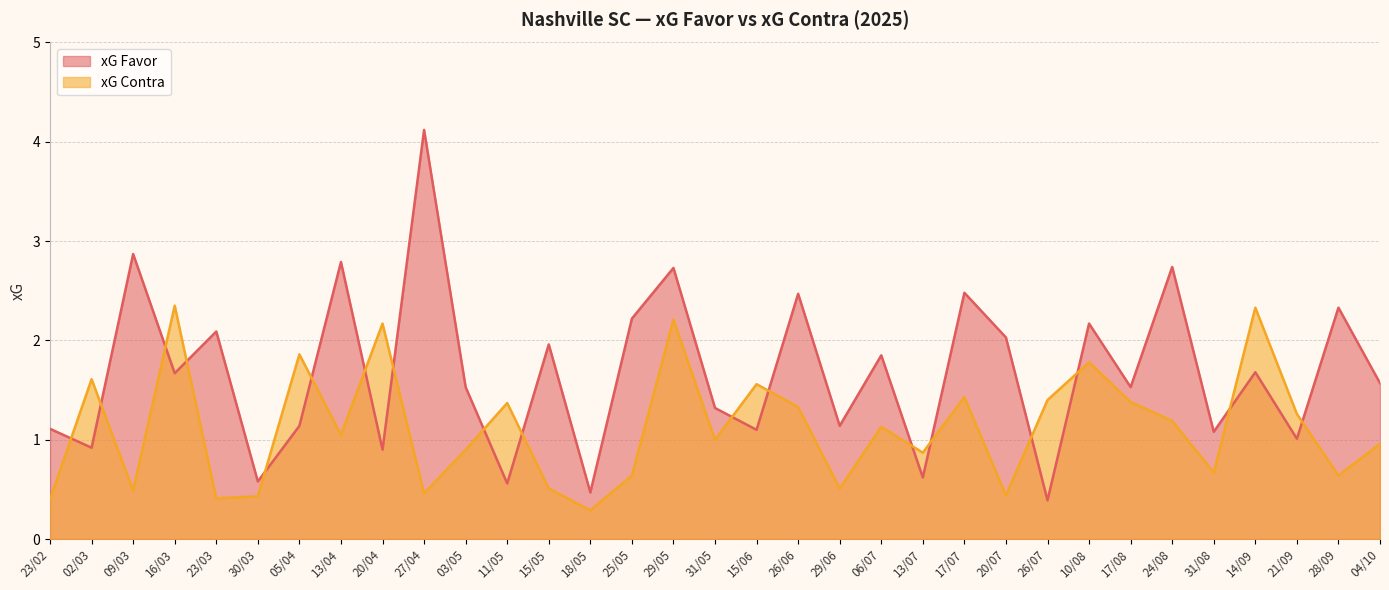

Which series has the largest range (max minus min)?

xG Favor